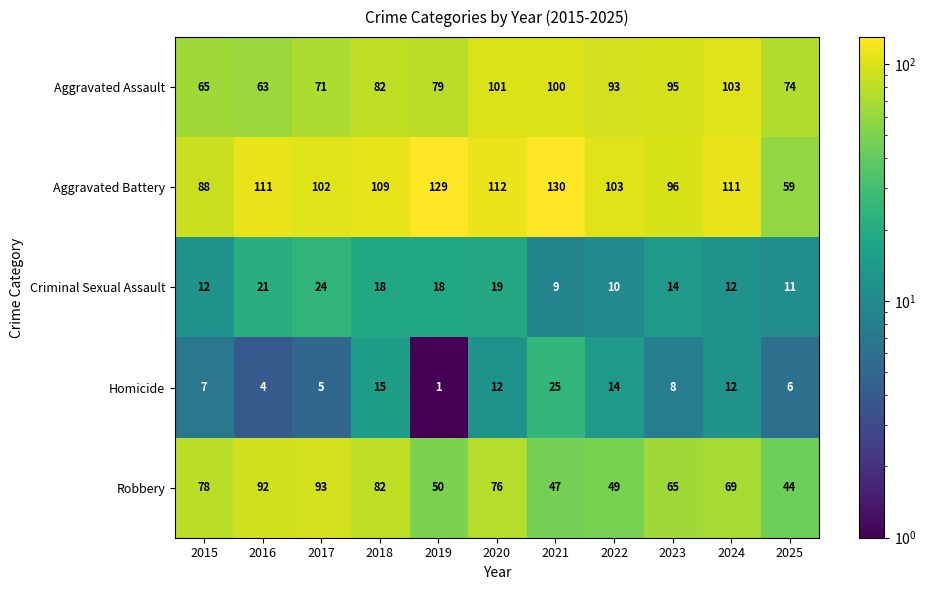

At 2020, list the series in order from smallest to largest.

Homicide, Criminal Sexual Assault, Robbery, Aggravated Assault, Aggravated Battery